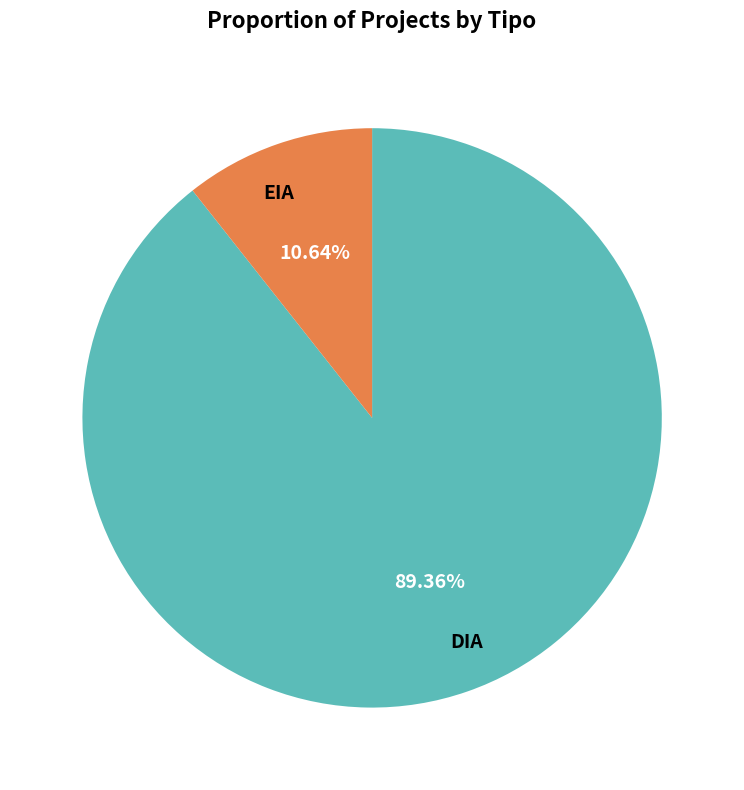

To the nearest percent, what is the difference between the DIA and EIA slice percentages?

79%